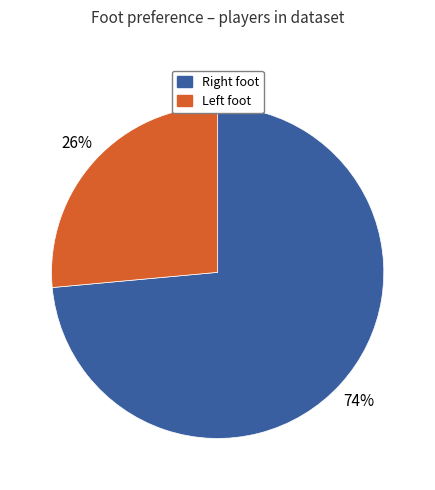

How many slices are in this pie chart?

2